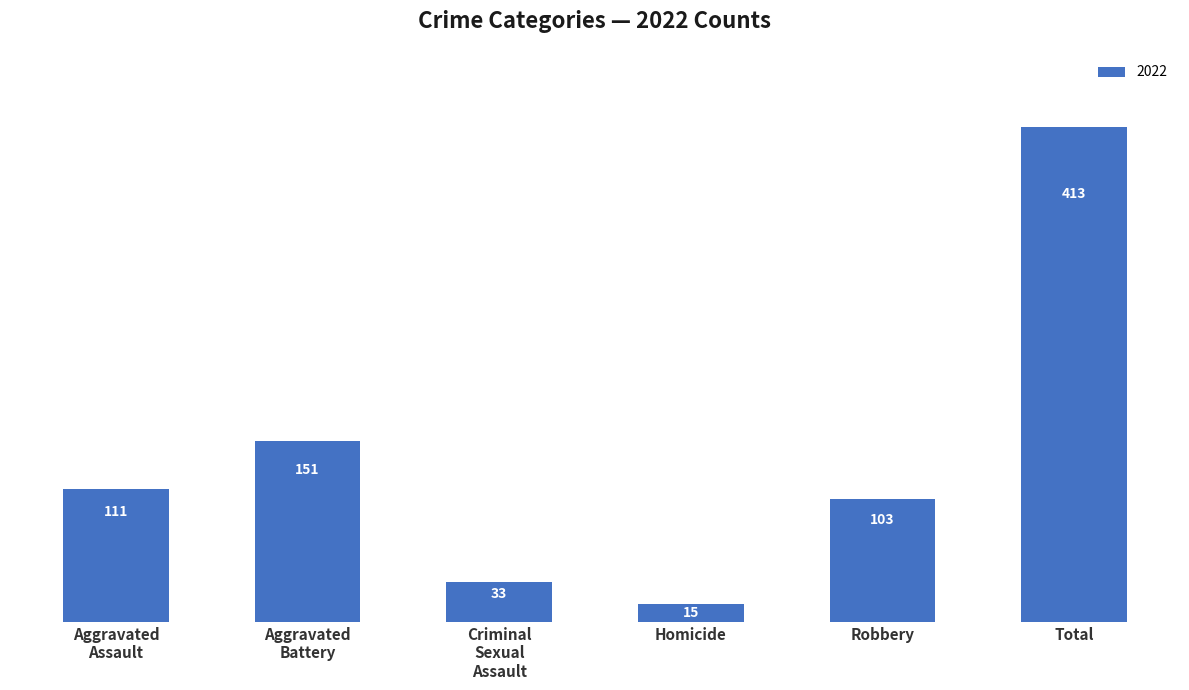

List the labels in order of value, smallest first.

Homicide, Criminal
Sexual
Assault, Robbery, Aggravated
Assault, Aggravated
Battery, Total